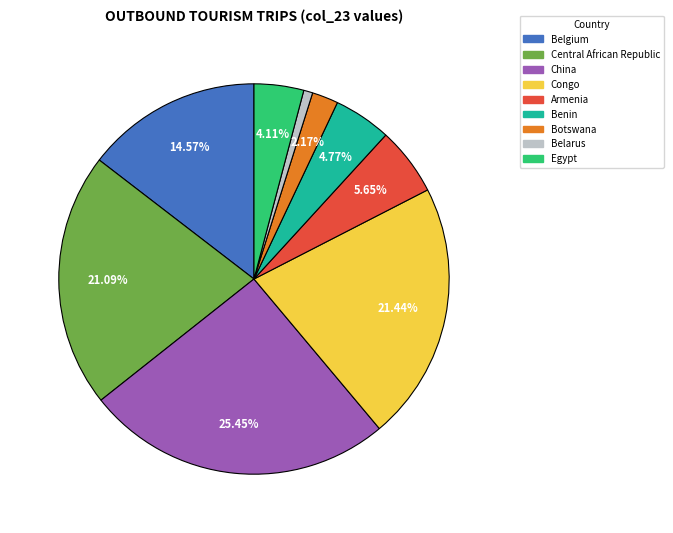

To the nearest percent, what portion does Belarus represent?

1%